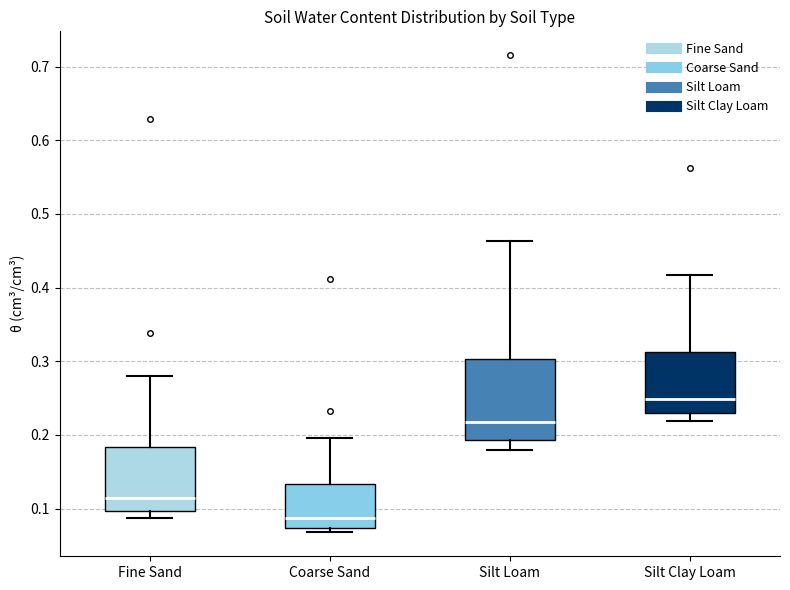

Reading left to right, transcribe this box plot: for each box, give where its median line is, the range the box spans, and where its two whiskers end, as read against the y-axis. The values are not printed on the chart, so give them approximately, as read against the axis.

Fine Sand: median 0.11, box 0.10 to 0.18, whiskers 0.09 to 0.28
Coarse Sand: median 0.09, box 0.07 to 0.13, whiskers 0.07 (just below the box's lower edge) to 0.20
Silt Loam: median 0.22, box 0.19 to 0.30, whiskers 0.18 to 0.46
Silt Clay Loam: median 0.25, box 0.23 to 0.31, whiskers 0.22 to 0.42